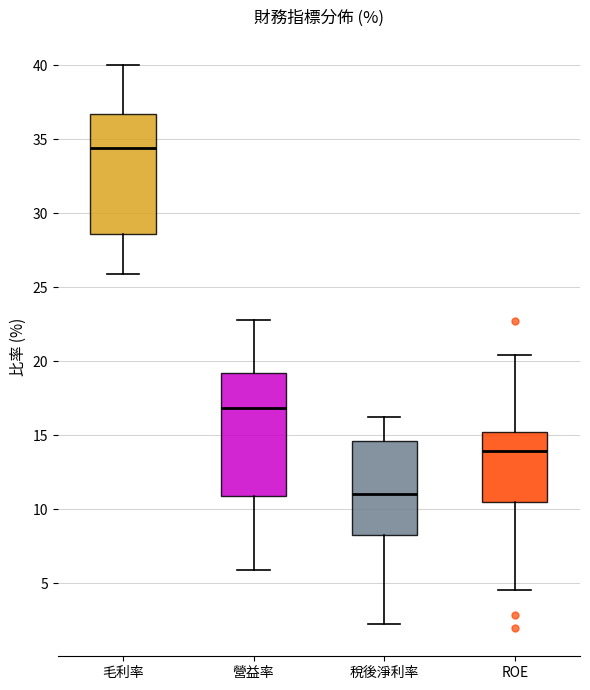

Where does the lower whisker of the box for ROE end on the y-axis? The values are not printed on the chart, so give them approximately, as read against the axis.

4.5